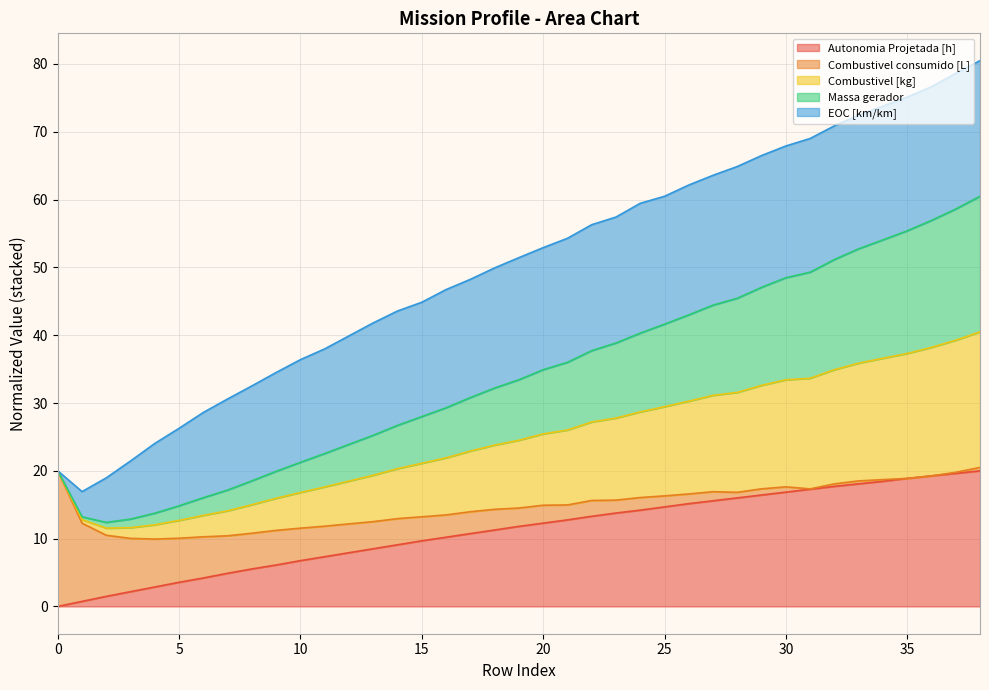

What is the spread (max minus min) of values at 2?

17.5